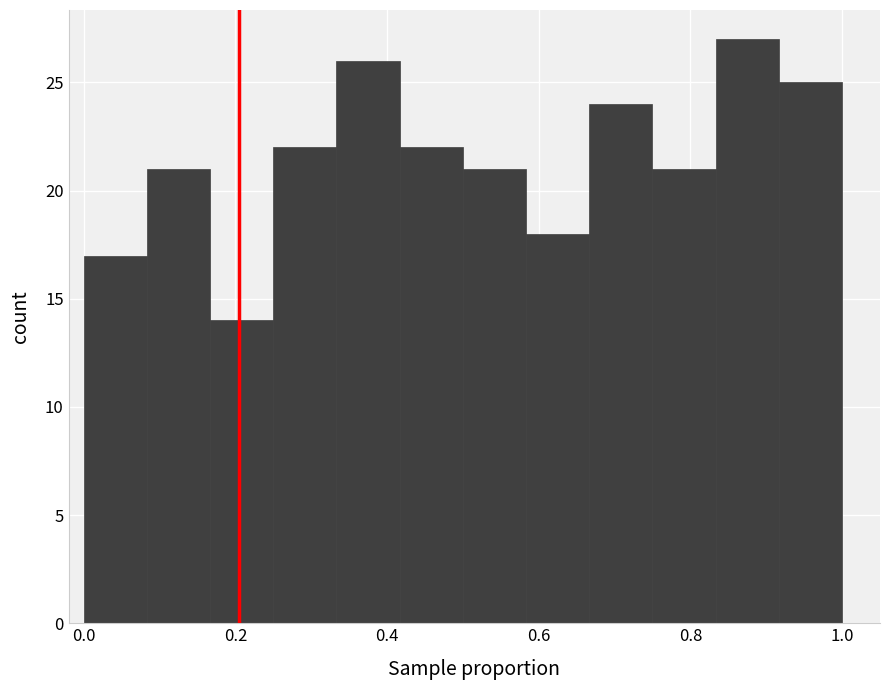

Reading left to right, transcribe this chart: for each bar, give the range it covers on the x-axis and its height. Neither the bar edges nor the heights are printed on the chart, so give them approximately, as read against the axes.

0.00 to 0.08: 17
0.08 to 0.16: 21
0.16 to 0.26: 14
0.26 to 0.34: 22
0.34 to 0.42: 26
0.42 to 0.50: 22
0.50 to 0.58: 21
0.58 to 0.66: 18
0.66 to 0.76: 24
0.76 to 0.84: 21
0.84 to 0.92: 27
0.92 to 1.00: 25